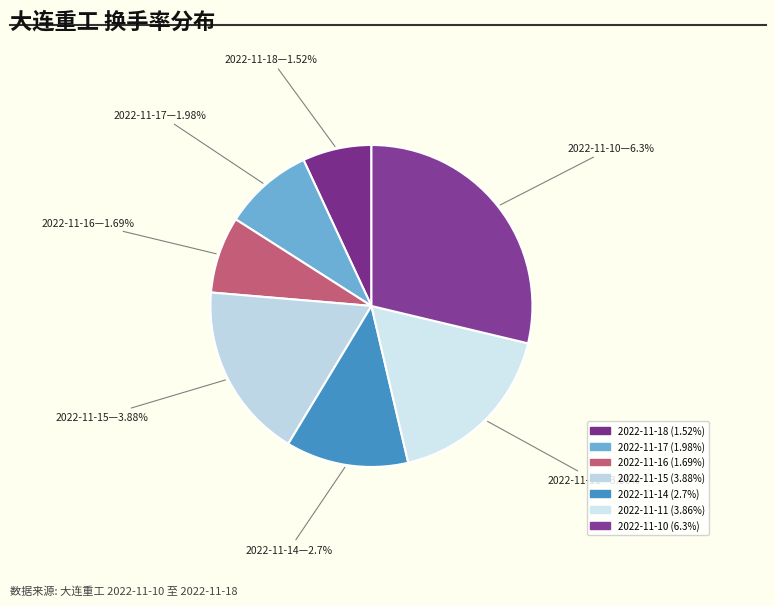

Rank the categories by value from highest to lowest.

2022-11-10, 2022-11-15, 2022-11-11, 2022-11-14, 2022-11-17, 2022-11-16, 2022-11-18